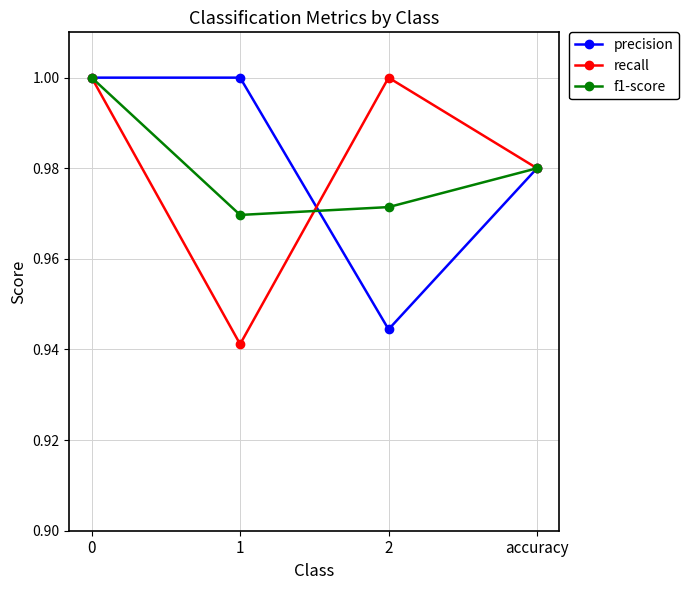

Which series changed the most between 0 and 2?

precision